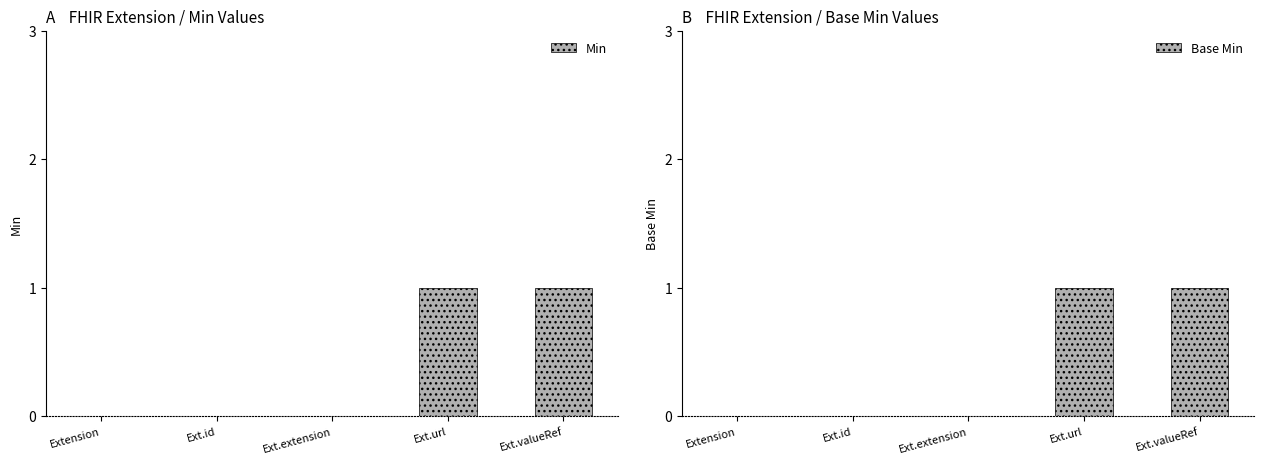

What is the label of the 4th bar from the left?

Ext.url